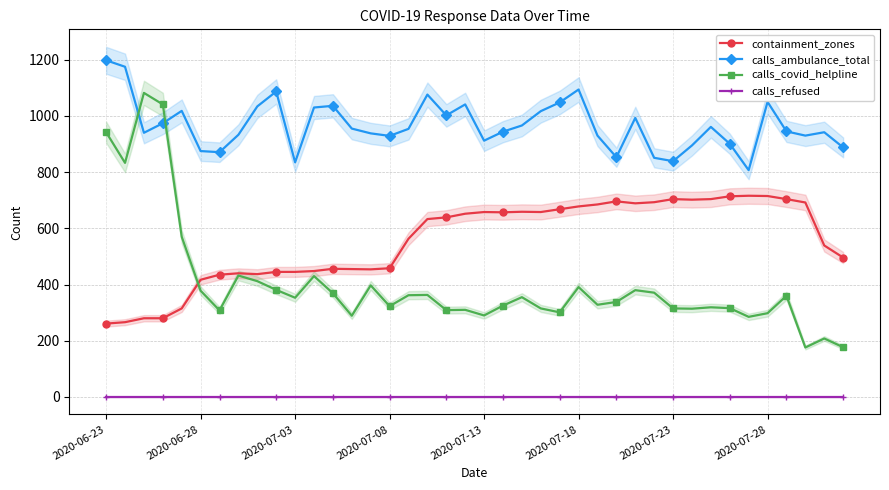

At how many categories does at least one series exceed 496?

40